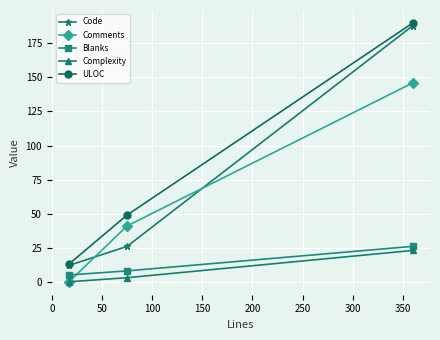

What is the lowest value of the Code series?

12